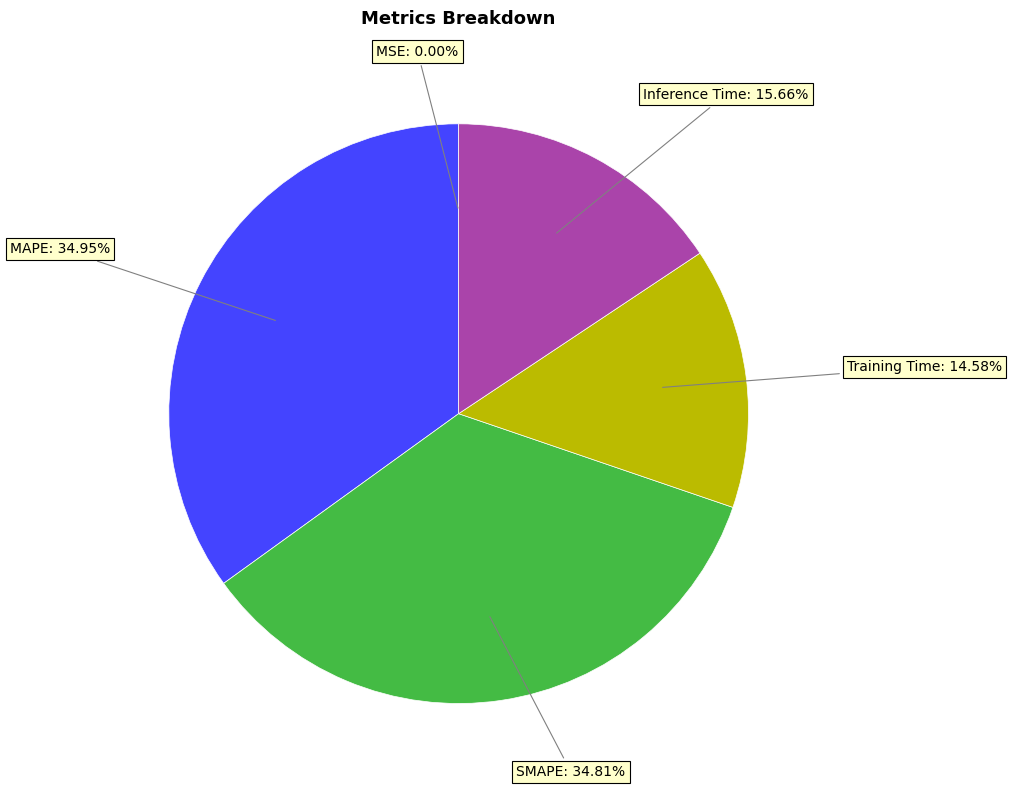

Is there any slice that represents more than half of the pie?

No